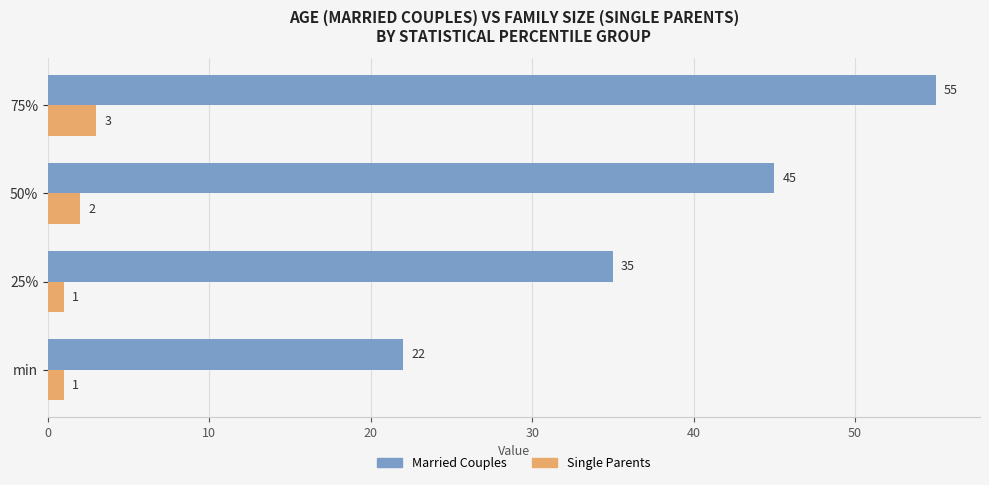

What is the minimum value shown in the chart?

1